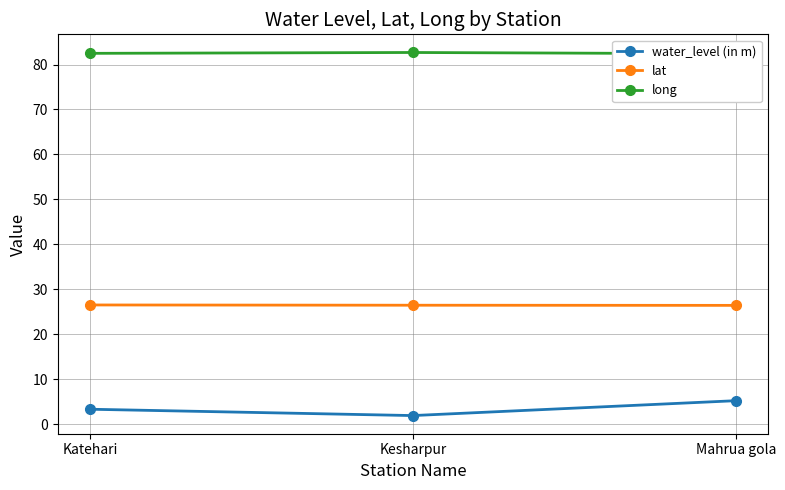

What are all the series names shown in the legend?

water_level (in m), lat, long